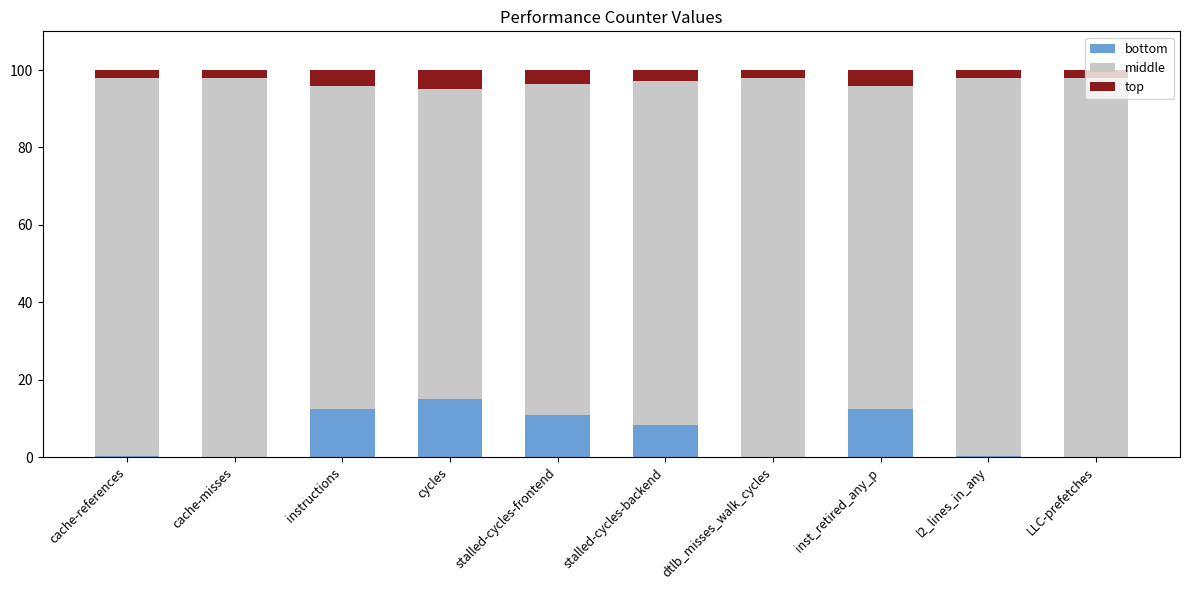

At which label does bottom reach its peak?

cycles